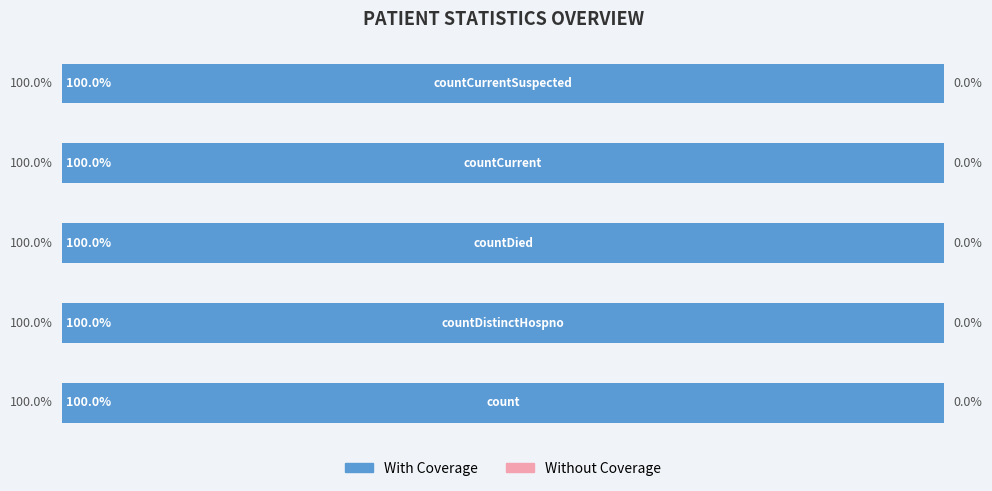

At countCurrent, list the series in order from largest to smallest.

With Coverage, Without Coverage